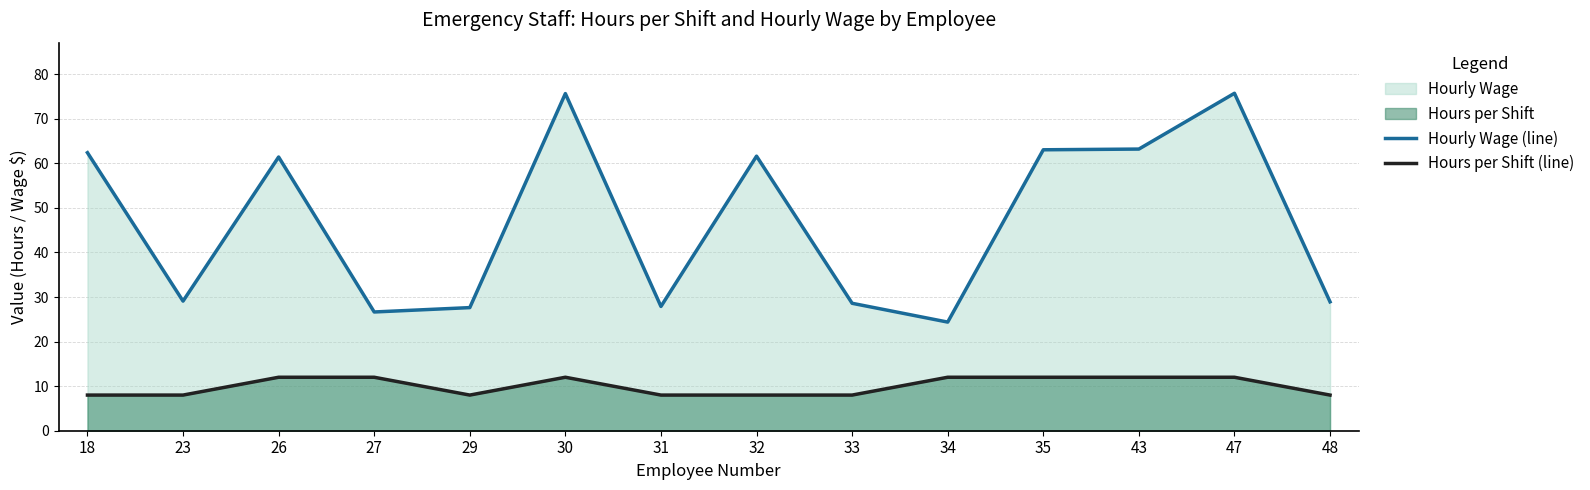

In Hours per Shift (line), how many points are higher than both neighbors (excluding endpoints)?

1